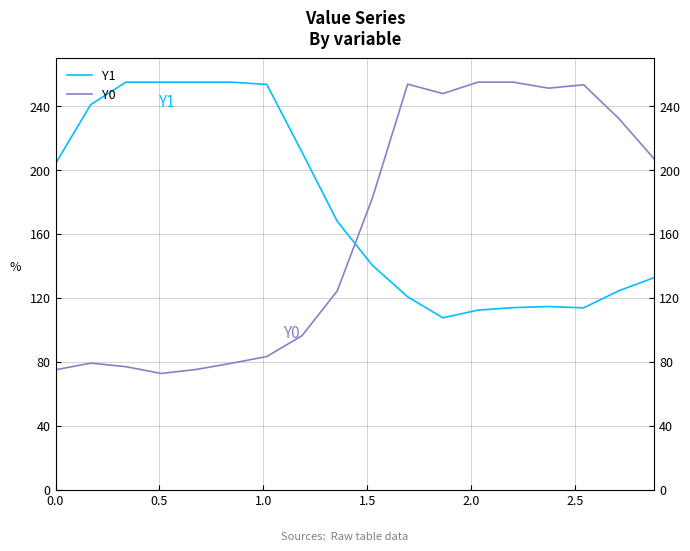

What is the average value of the Y0 series?

161.1